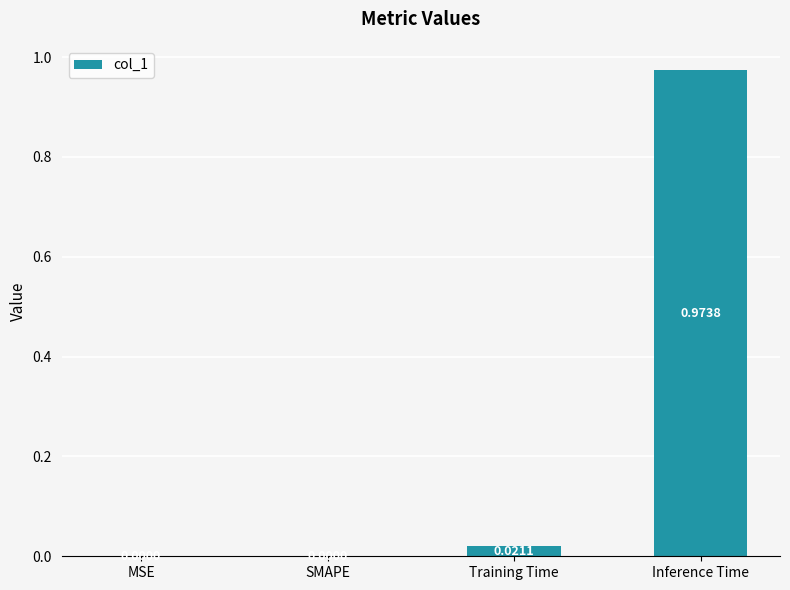

The value at Training Time is 0.0. True or false?

True